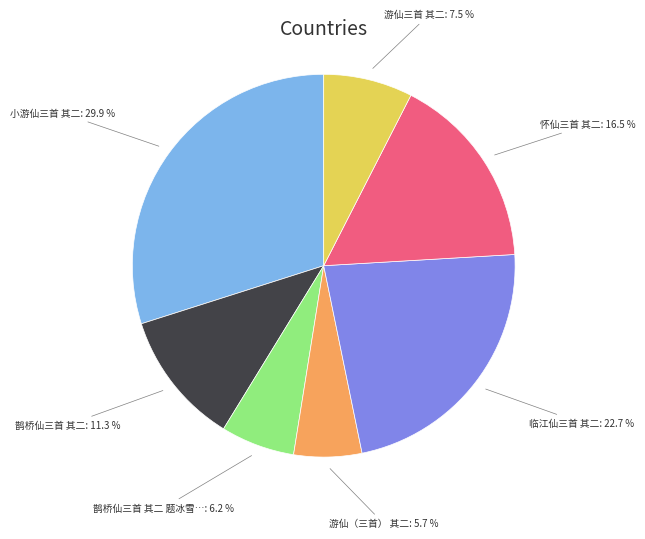

Count the number of slices in the pie.

7